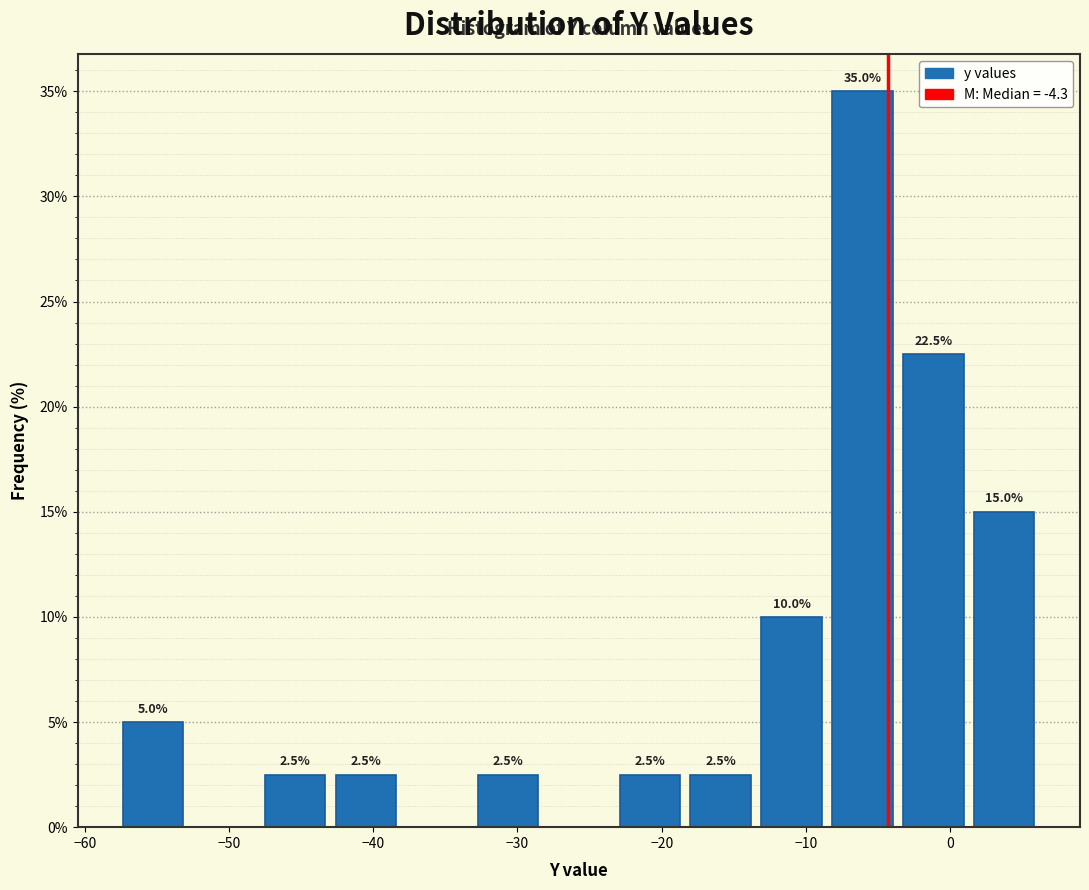

Which range on the x-axis has the tallest bar?

-9 to -4